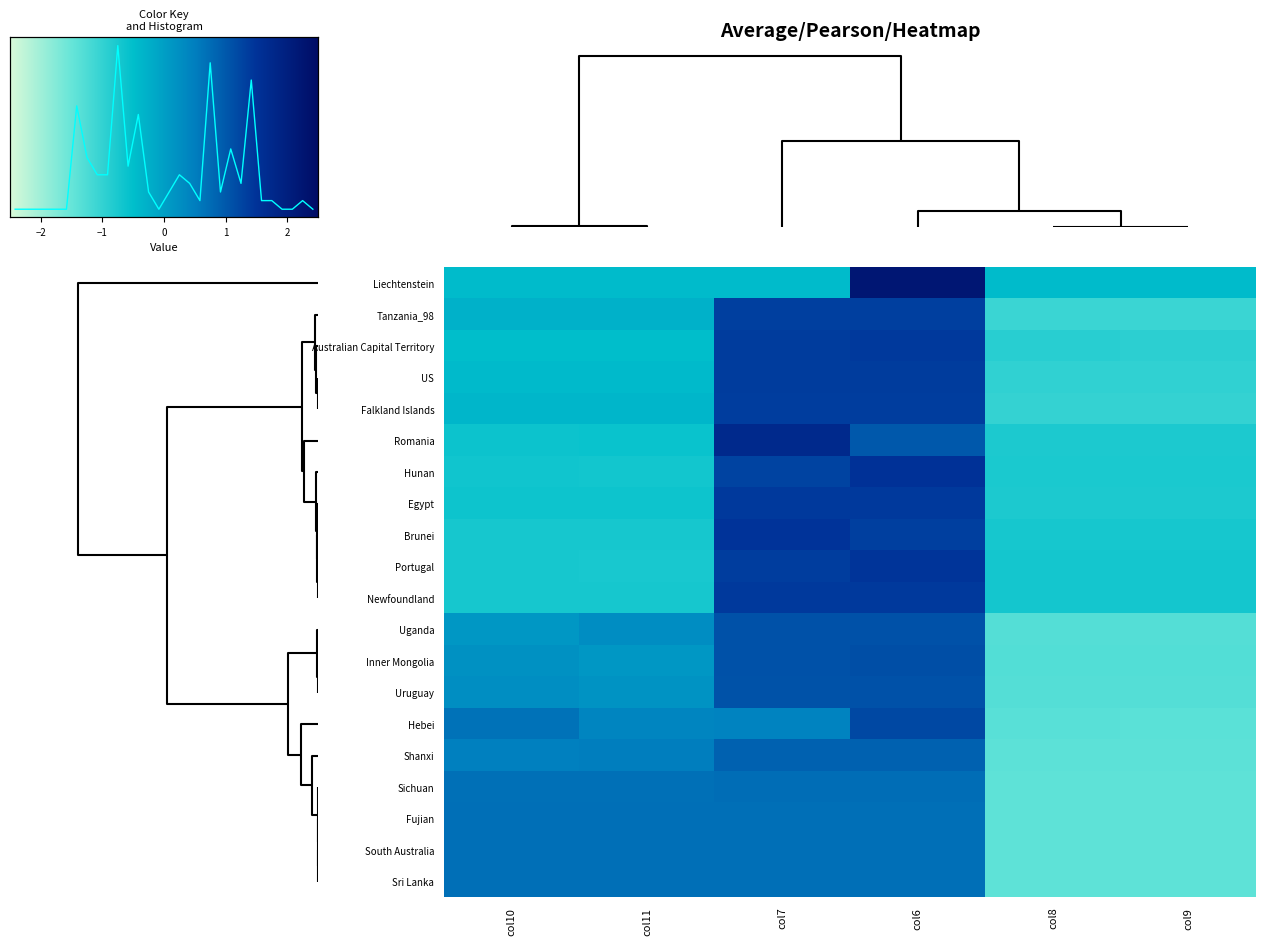

What is the difference between the highest and lowest values at col8?

1.0